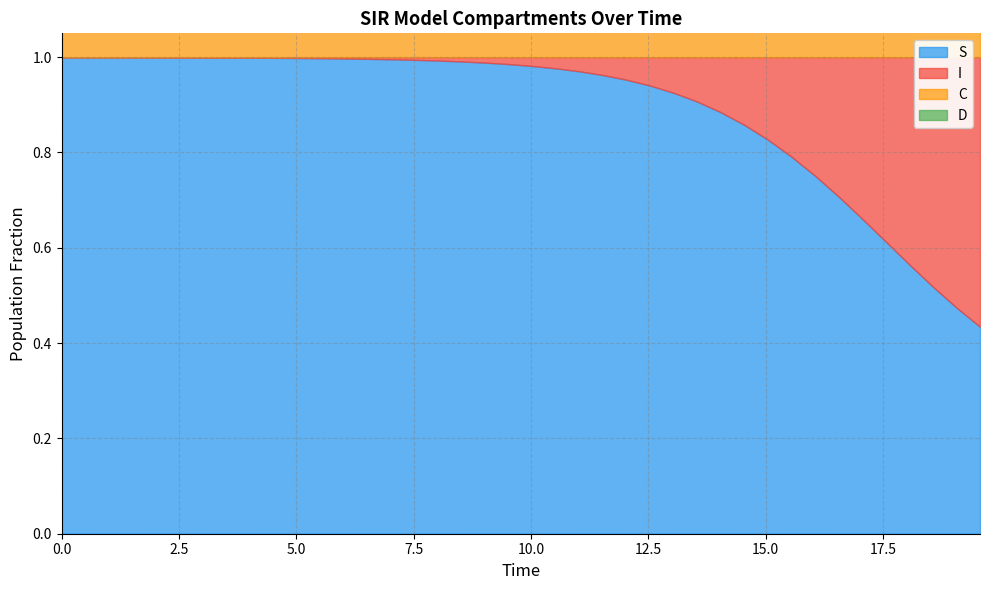

Which series has the largest total across all categories?

S